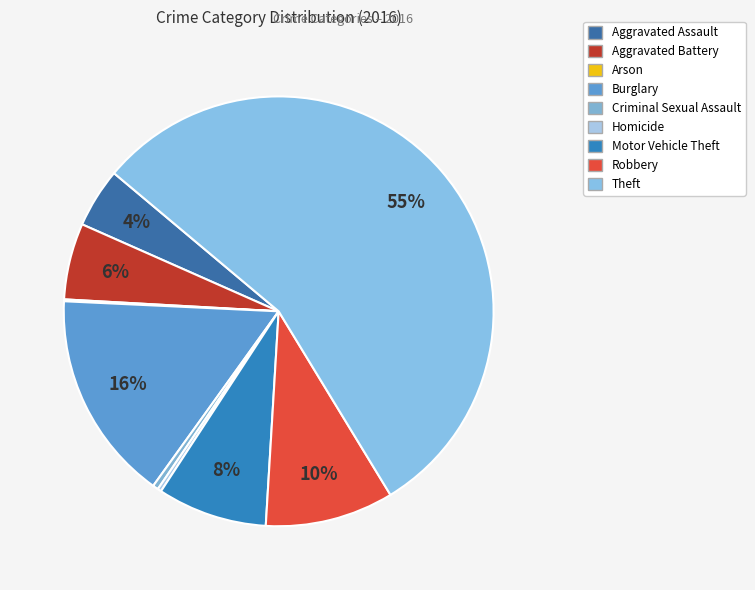

Which category has the smallest portion of the pie?

Arson